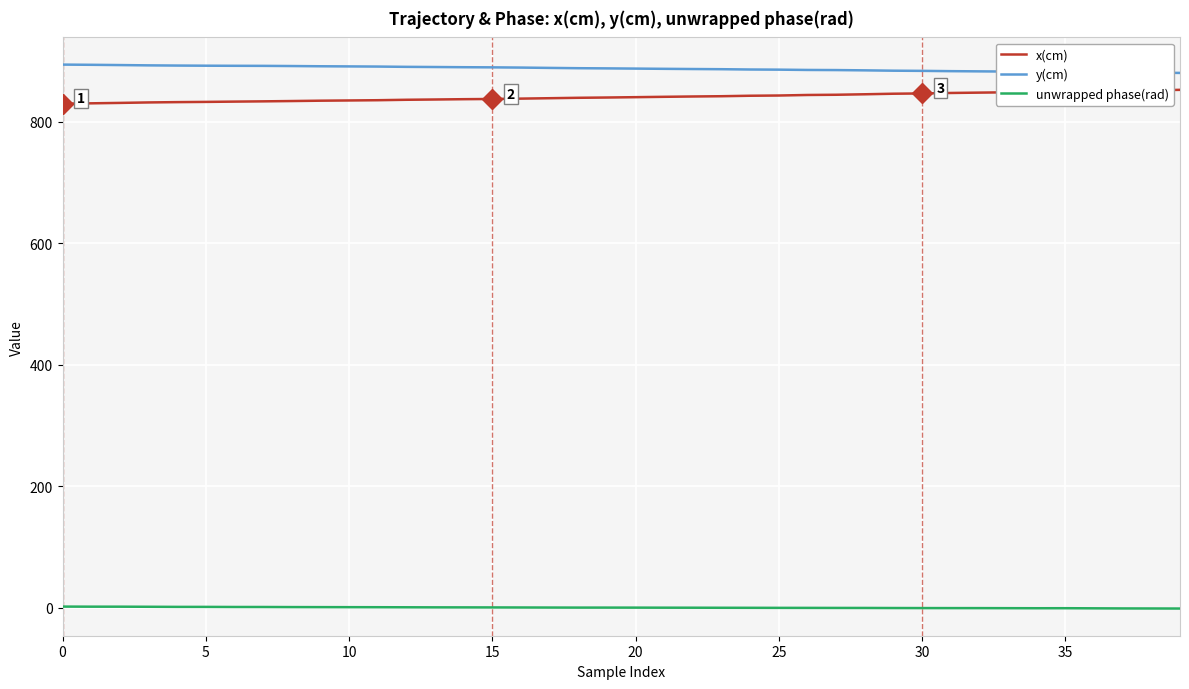

List the series in order of their peak value, highest first.

y(cm), x(cm), unwrapped phase(rad)